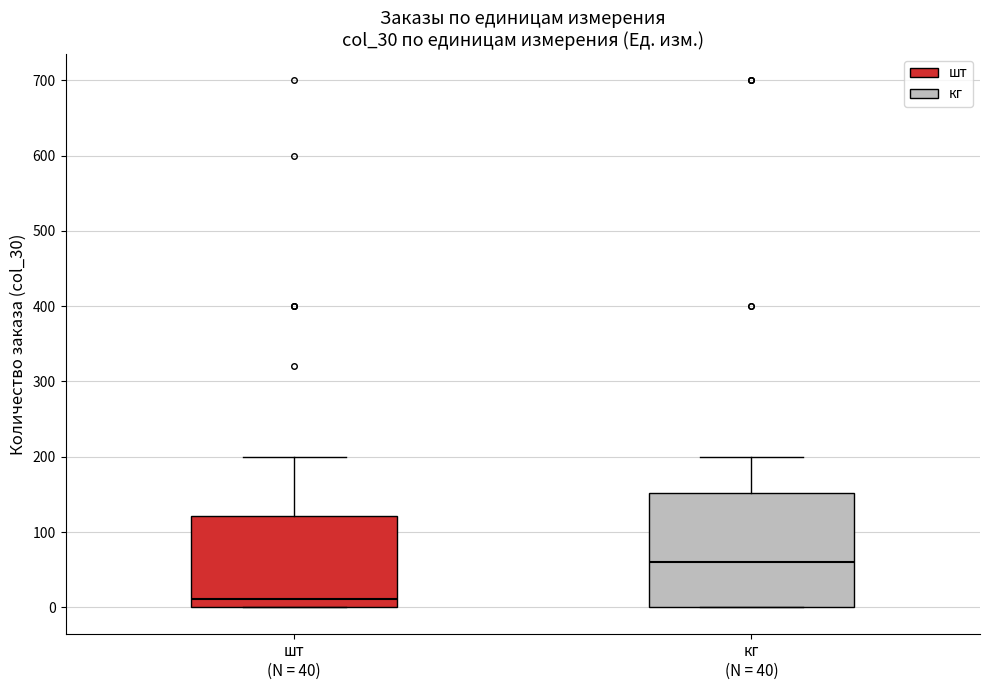

Which box has the lowest median line?

шт (N = 40)